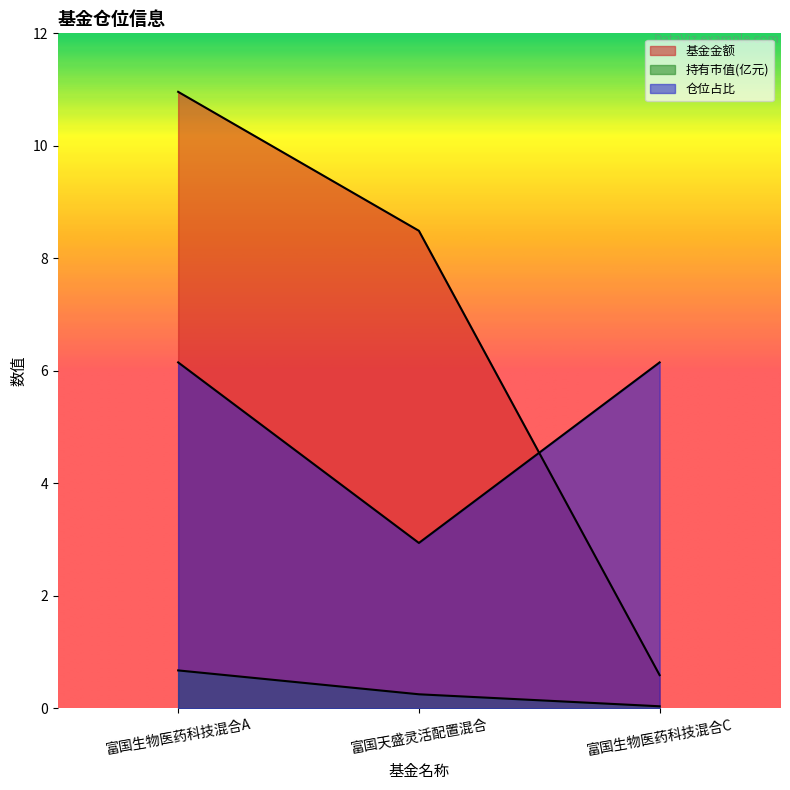

Which series has the largest range (max minus min)?

基金金额